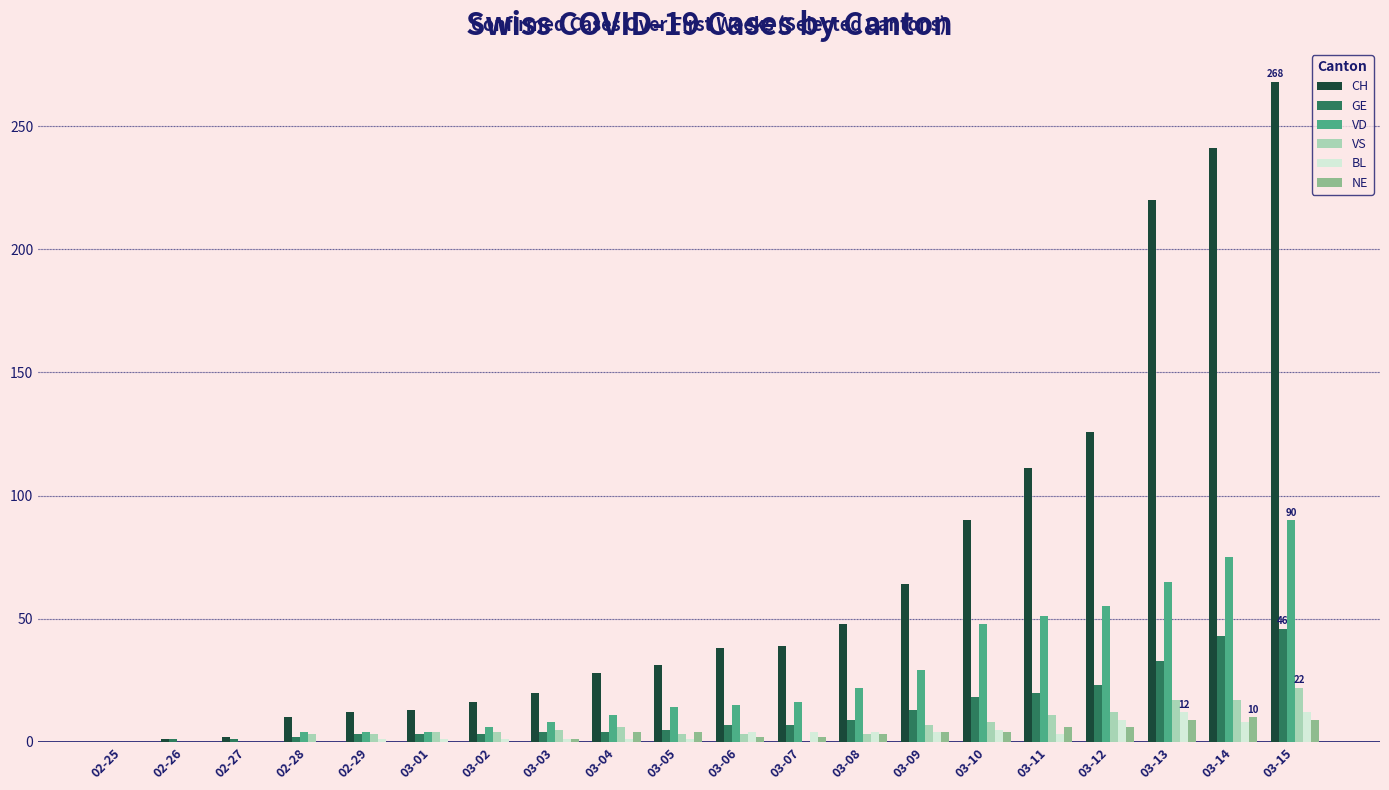

What is the sum of all VS values?

128